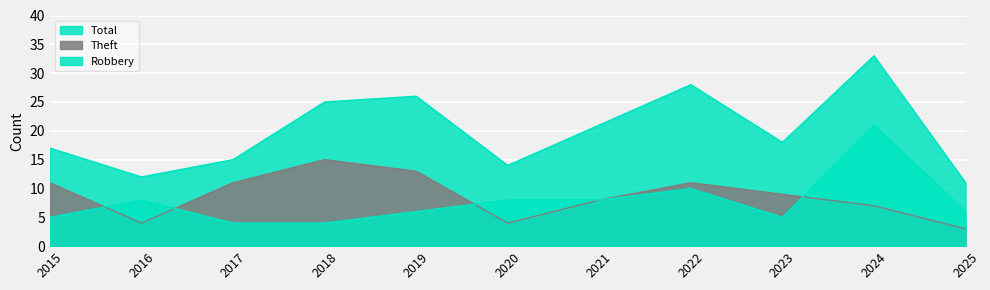

What is the minimum value shown in the chart?

3